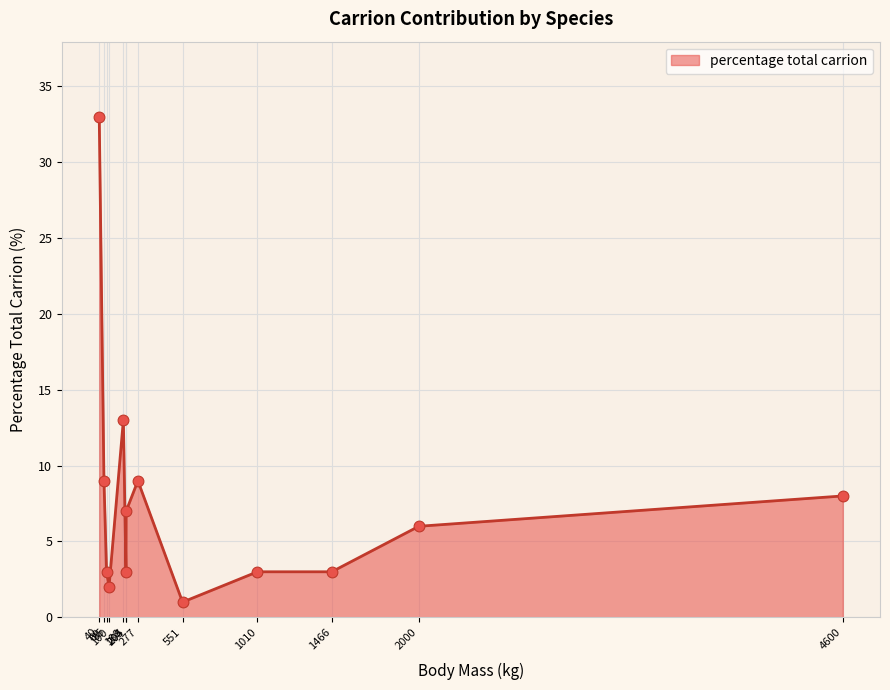

What is the difference between the maximum and minimum values?

32